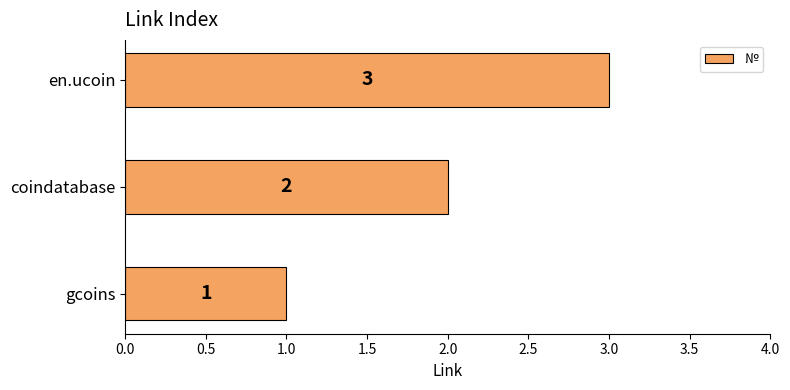

The value at coindatabase is 1. True or false?

False